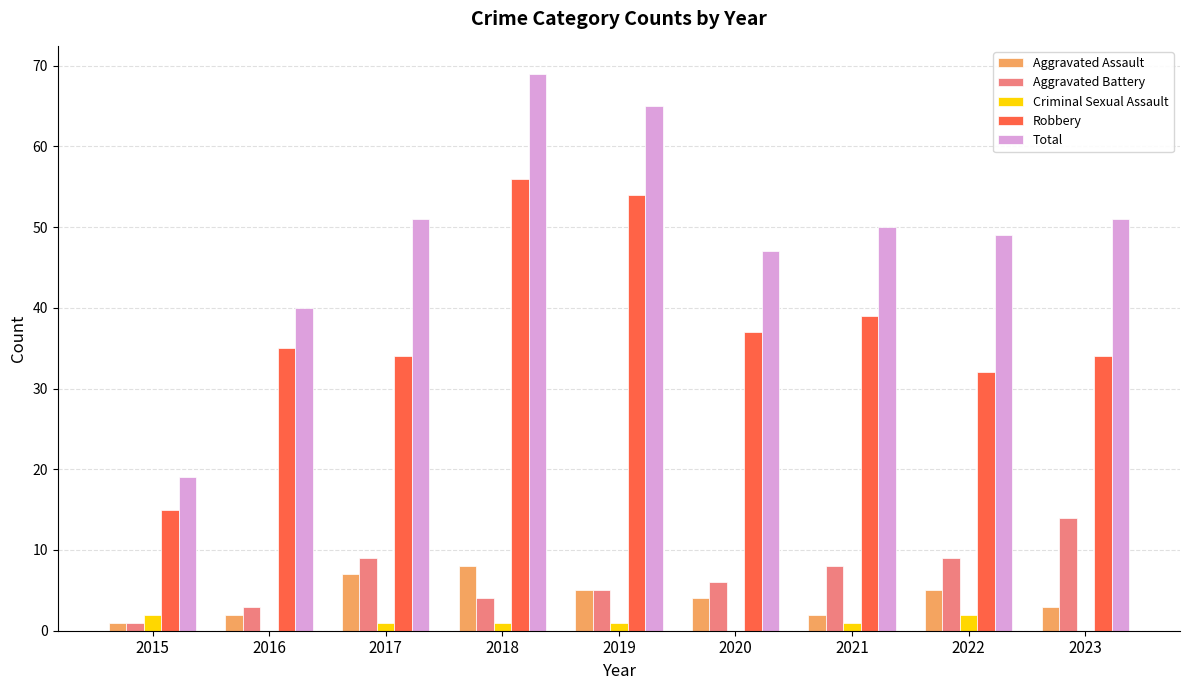

What is the sum of all Aggravated Assault values?

37